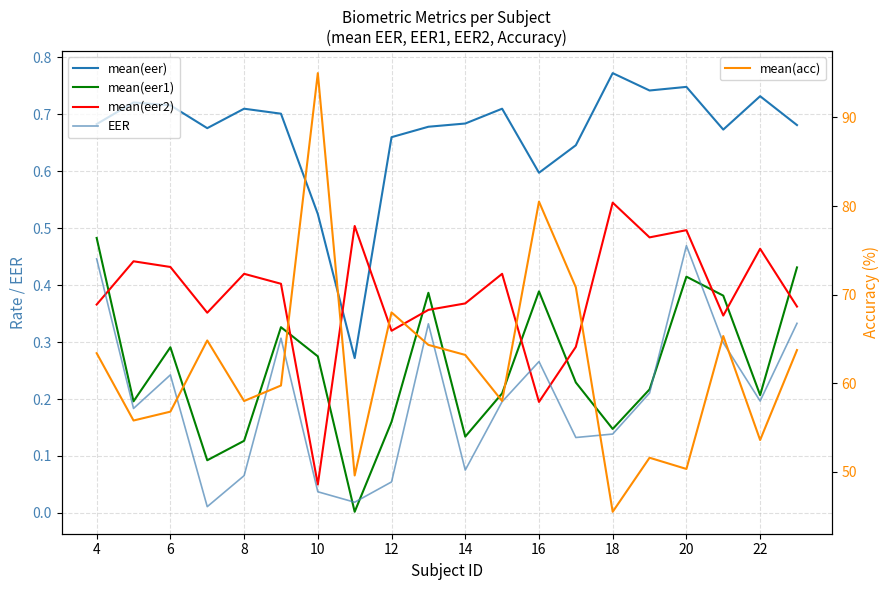

Is the value of mean(eer) at 14 greater than the value of mean(acc) at 4?

No